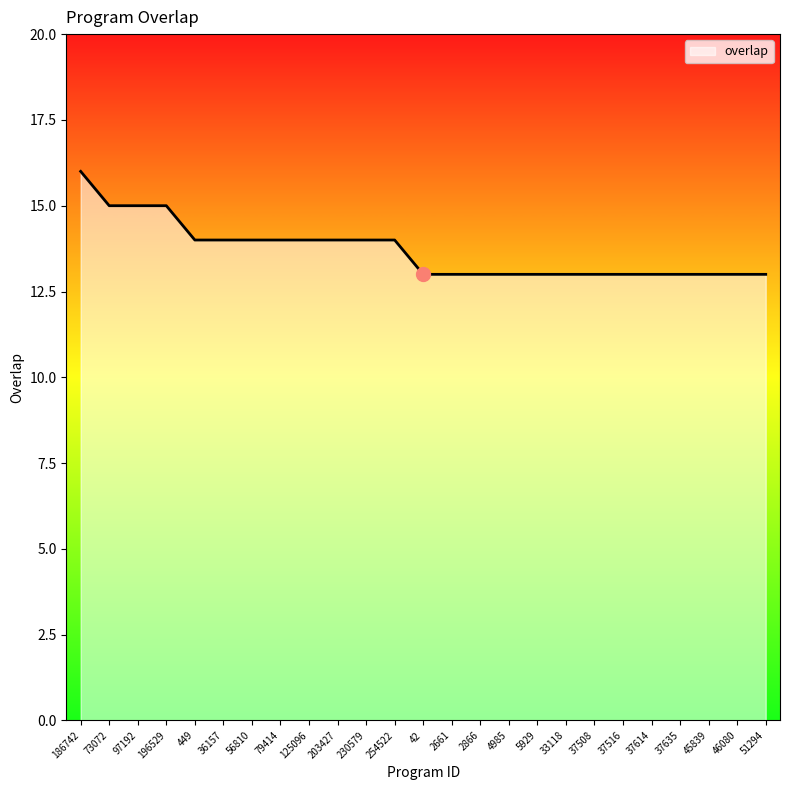

Reading left to right, transcribe all the data shown in this chart.

16	15	15	15	14	14	14	14	14	14	14	14	13	13	13	13	13	13	13	13	13	13	13	13	13